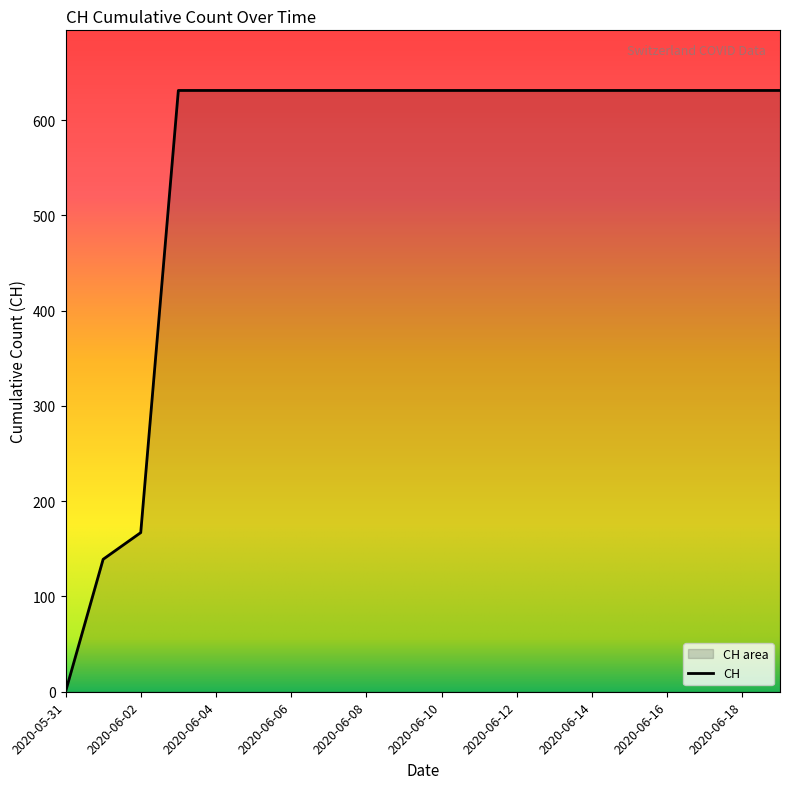

What is the label of the 16th point from the left?

2020-06-15